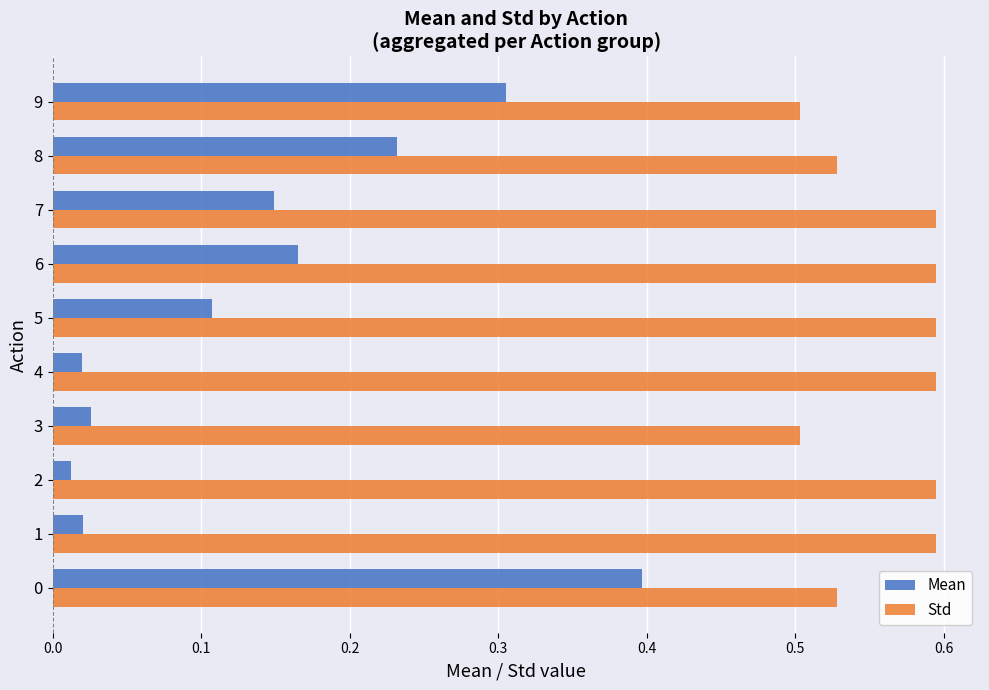

What is the difference between the maximum and minimum values in the Mean series?

0.4